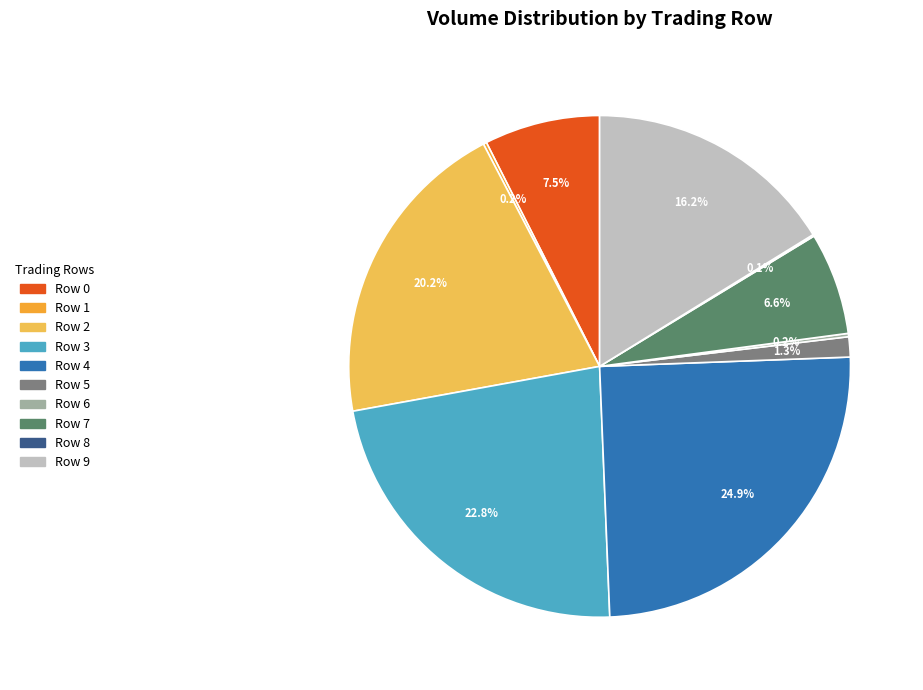

Which has a higher value, Row 0 or Row 3?

Row 3